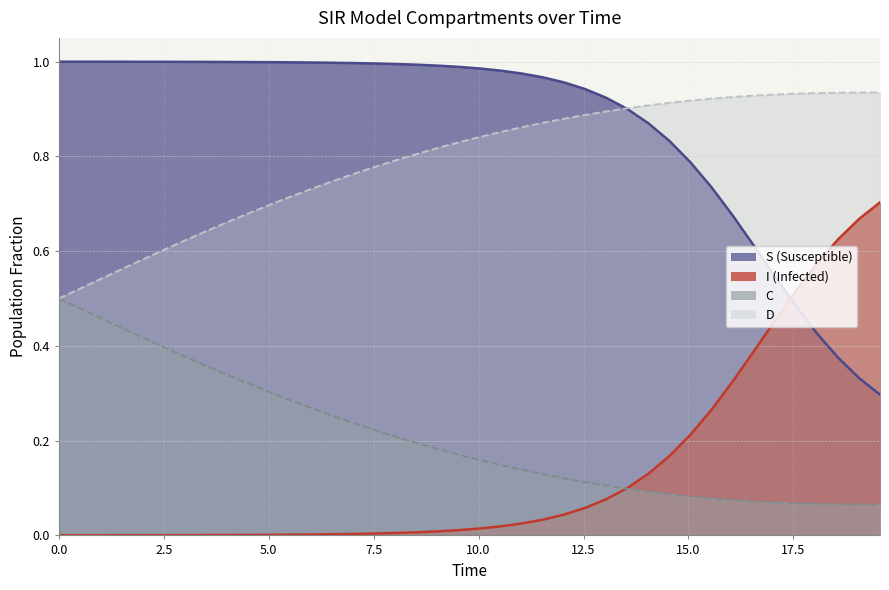

What is the average value of the I series?

0.9